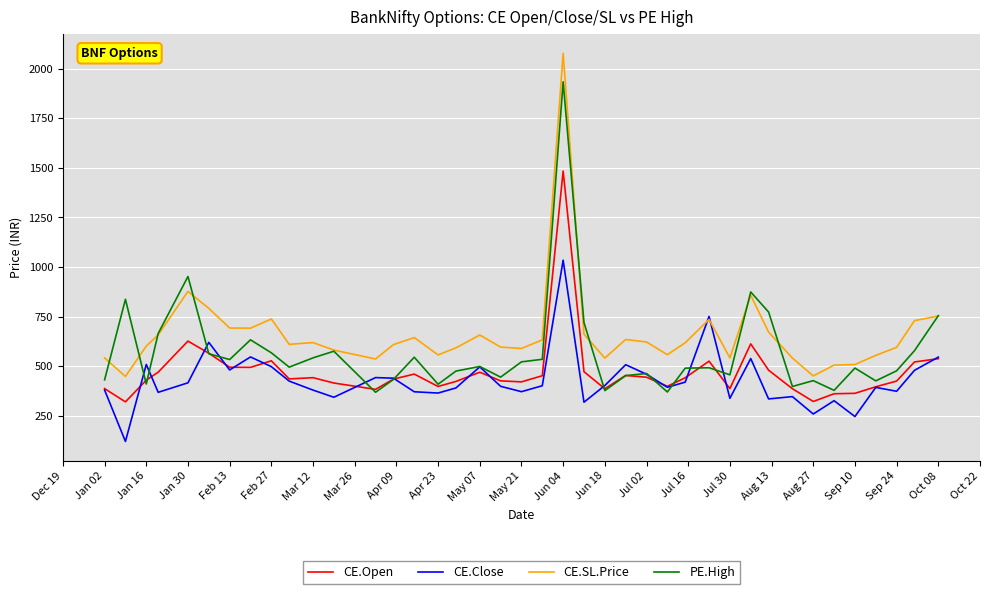

True or false: CE.SL.Price and CE.Open intersect in this chart.

False